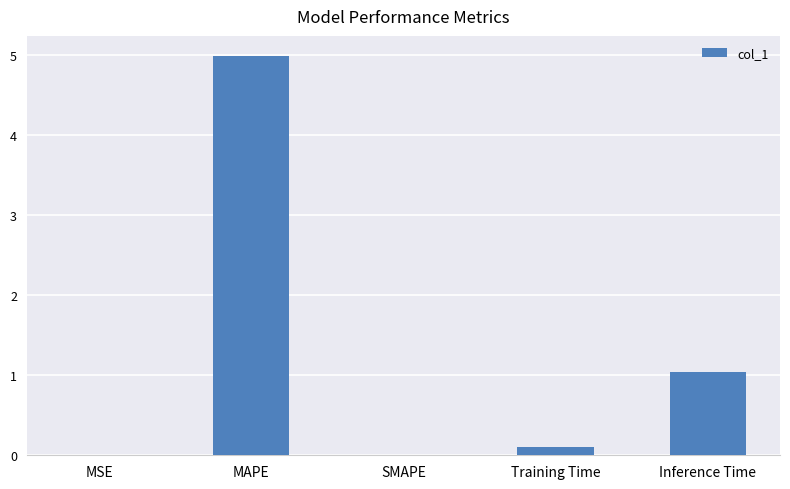

What is the sum of all values?

6.1